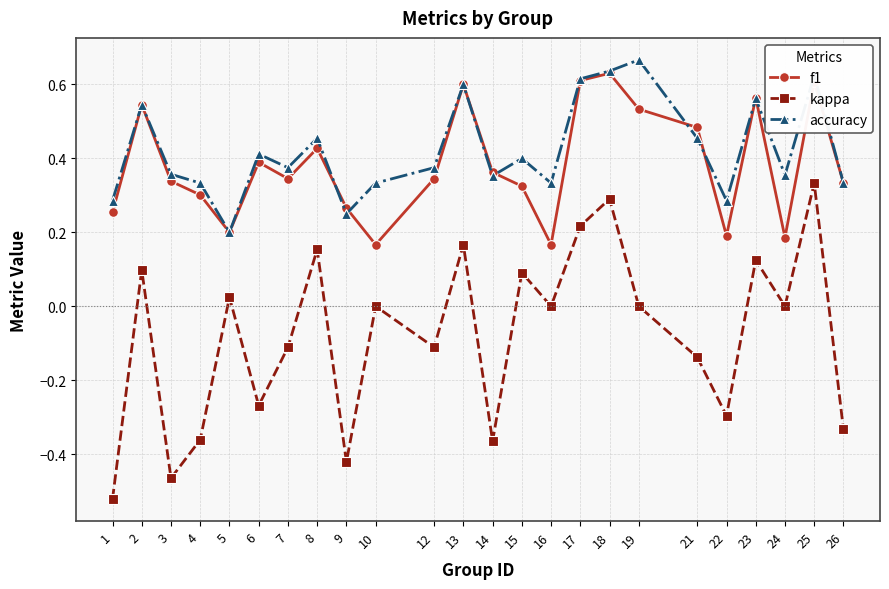

At which category does f1 reach its first local valley?

5